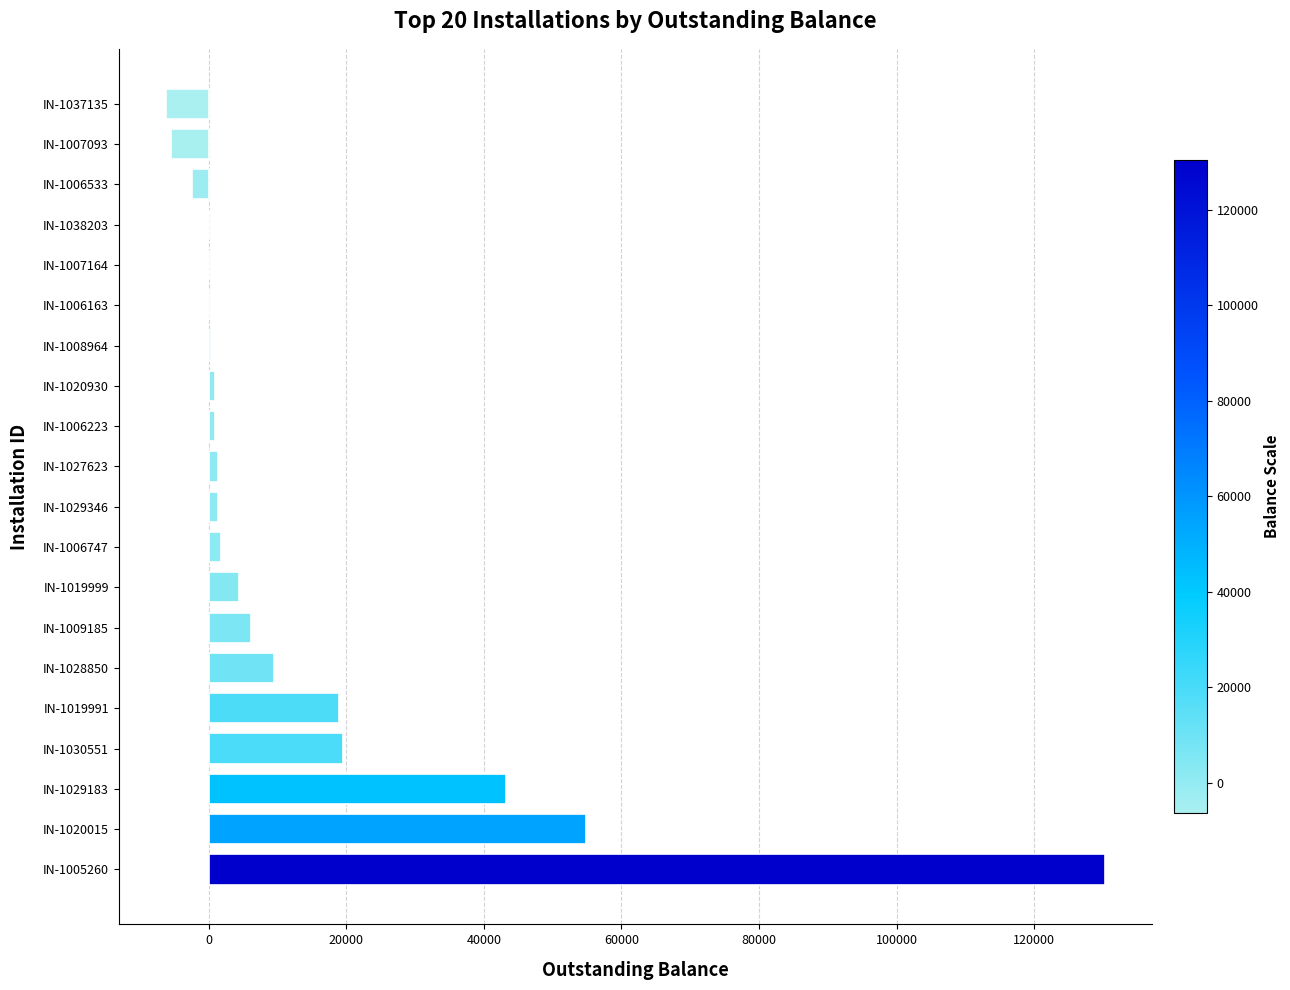

What is the maximum value shown in the chart?

130349.8